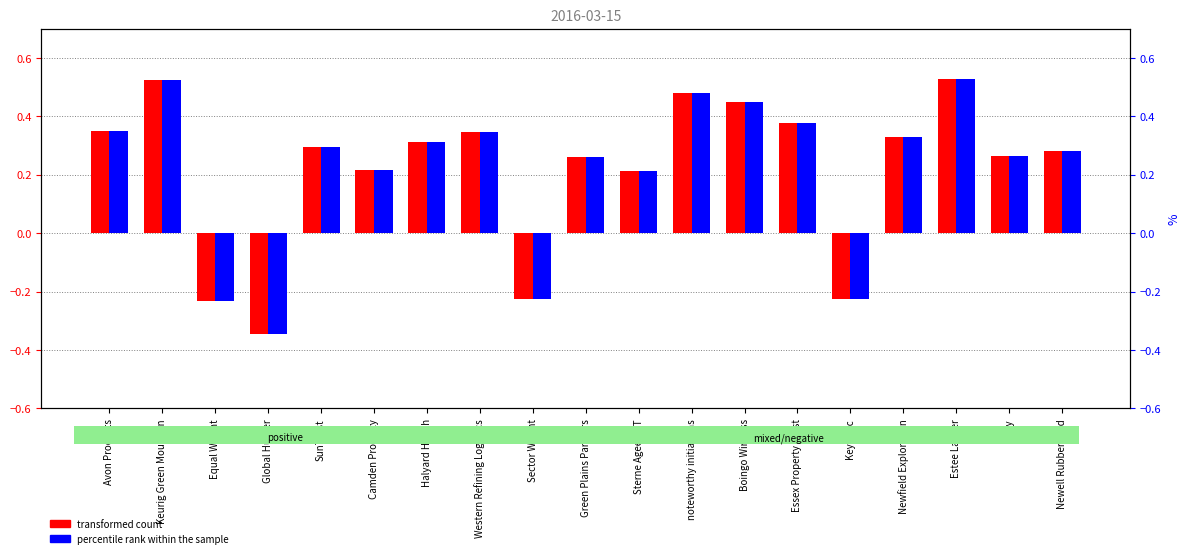

How many percentile rank within the sample values are between 0 and 1?

15